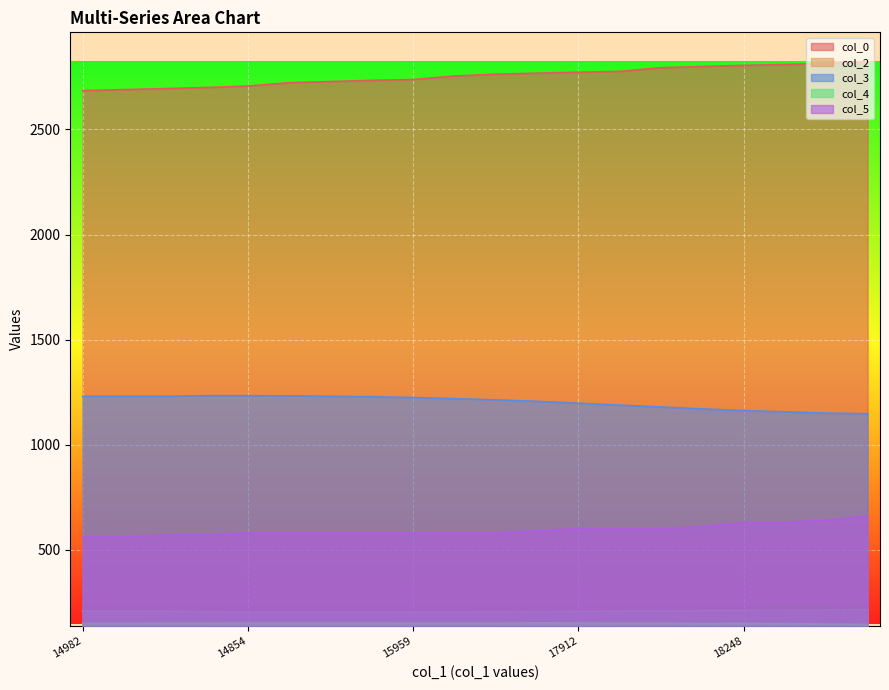

What is the minimum value shown in the chart?

144.0